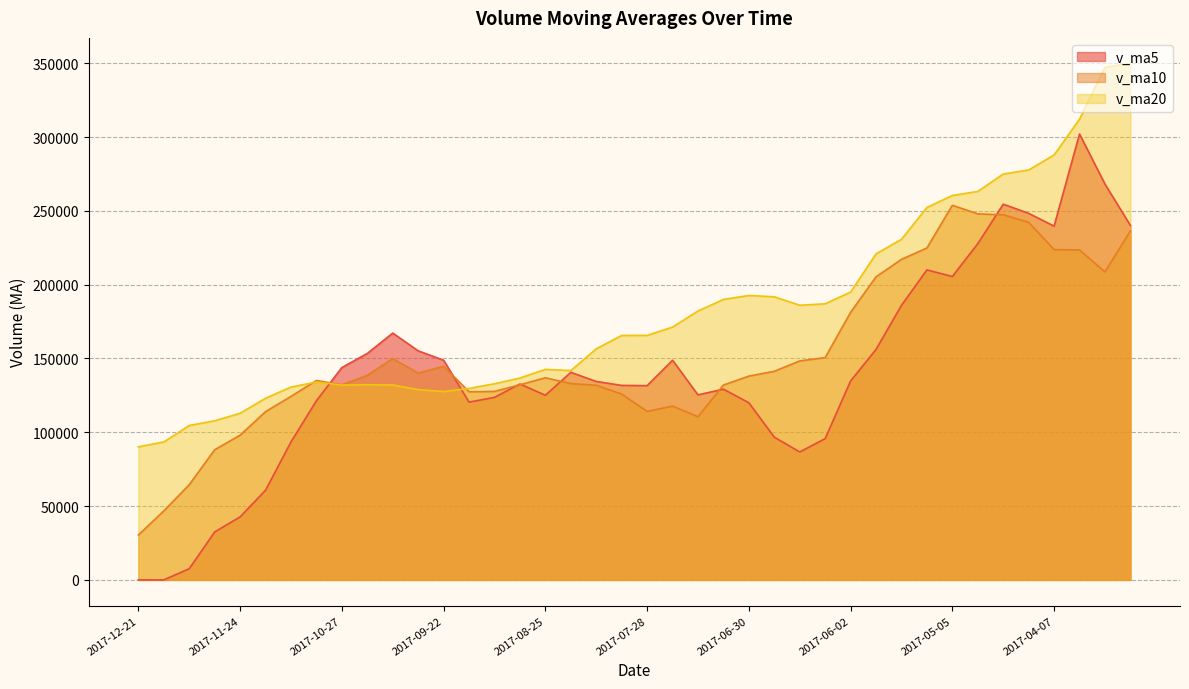

Which series has the widest spread of values?

v_ma5